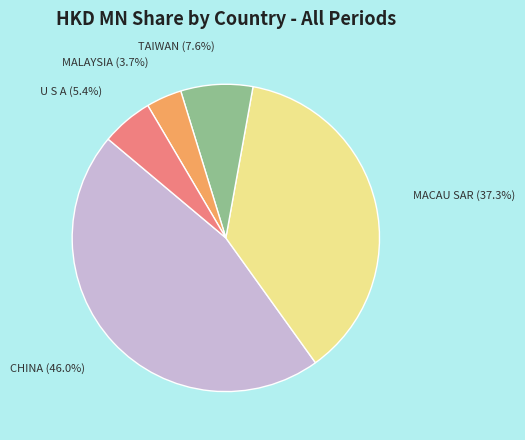

Which slice is the largest?

CHINA